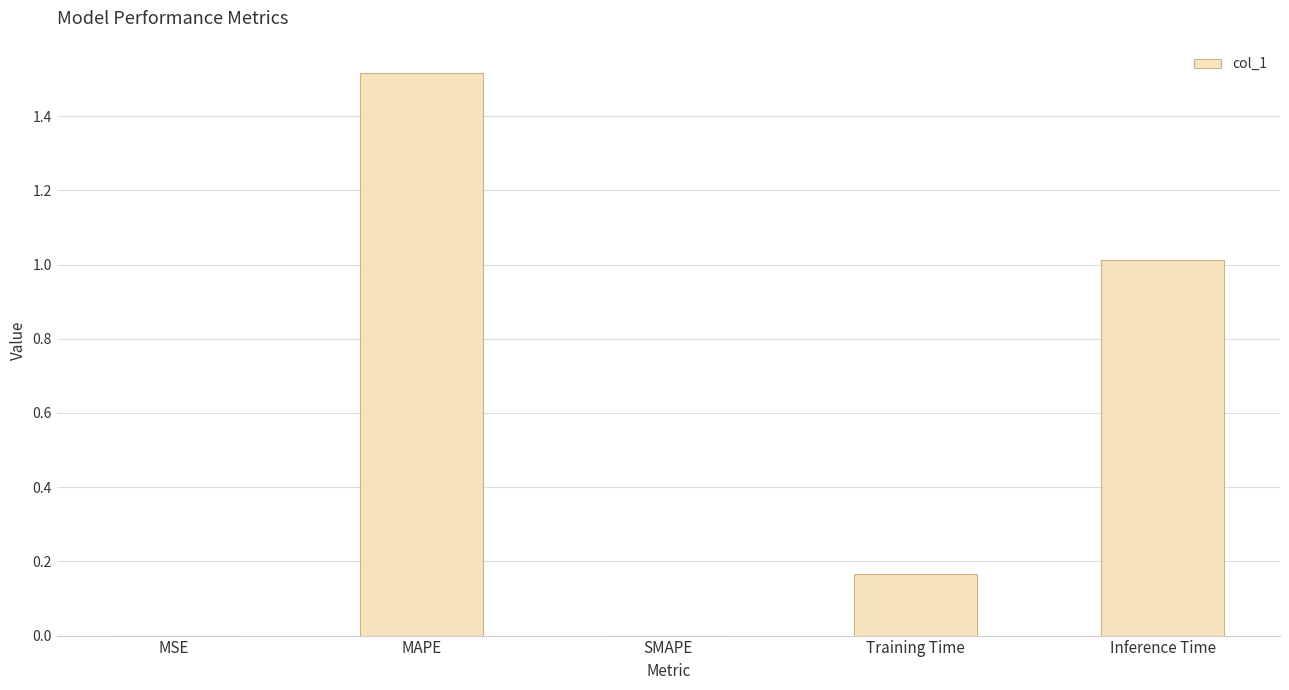

Approximately how many times larger is the value at Training Time compared to MAPE?

0.1